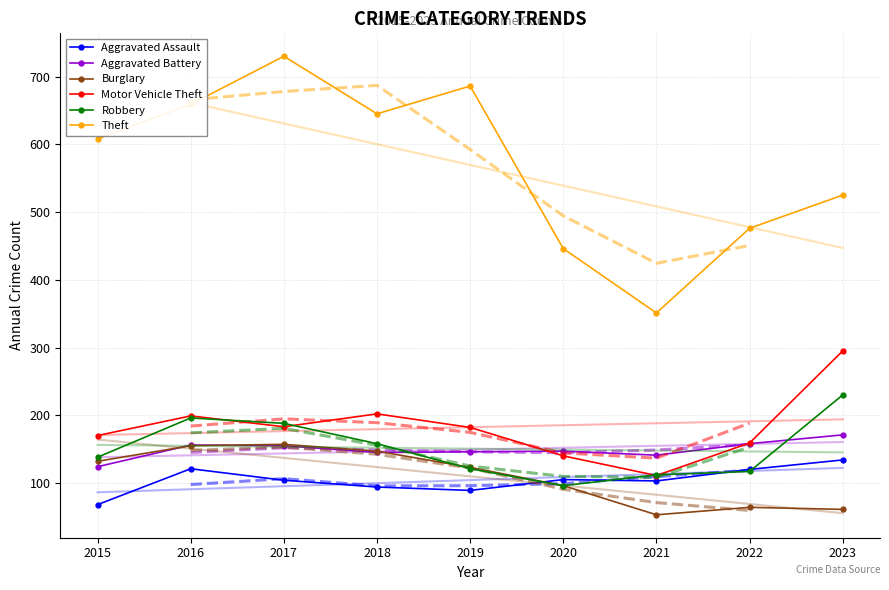

What is the total value across all series at 2017?

1517